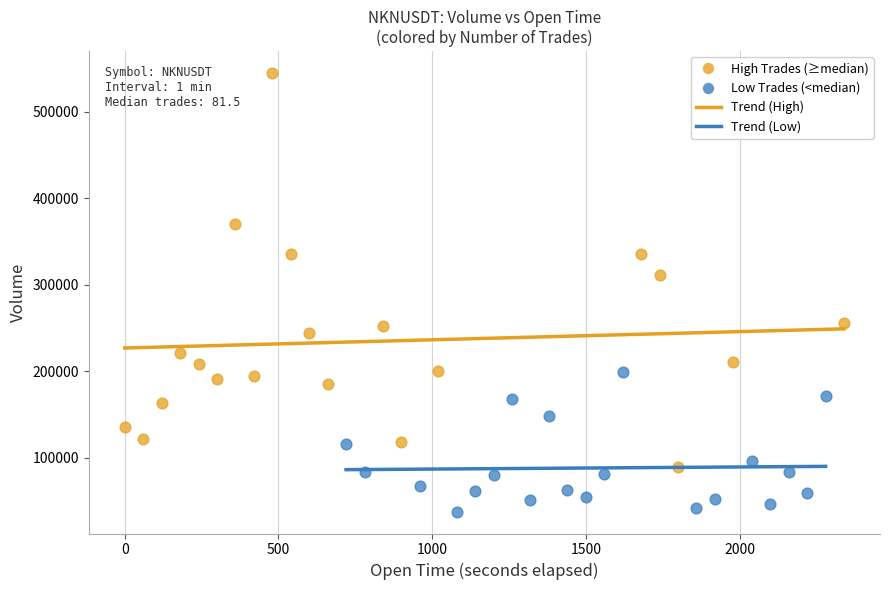

Which series reaches the maximum Y coordinate?

High Trades (≥median)